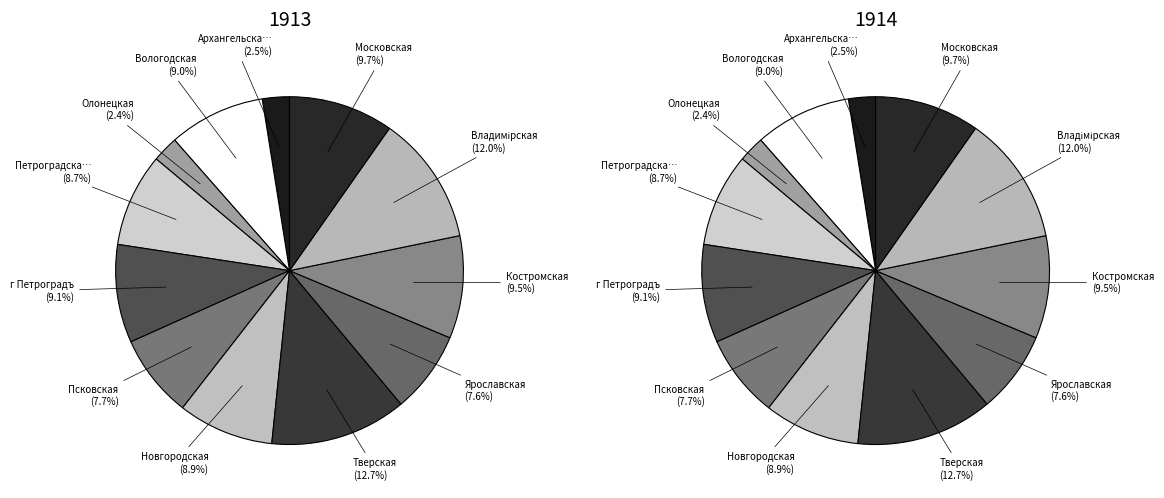

To the nearest percent, what is the difference between the Архангельская and Петроградская slice percentages?

6%